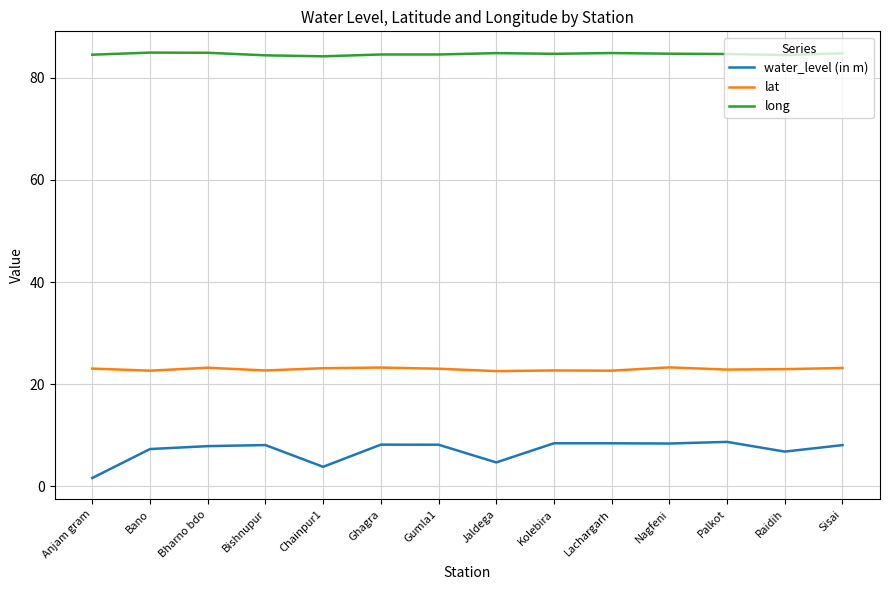

What is the difference between the maximum and minimum values in the water_level (in m) series?

7.1